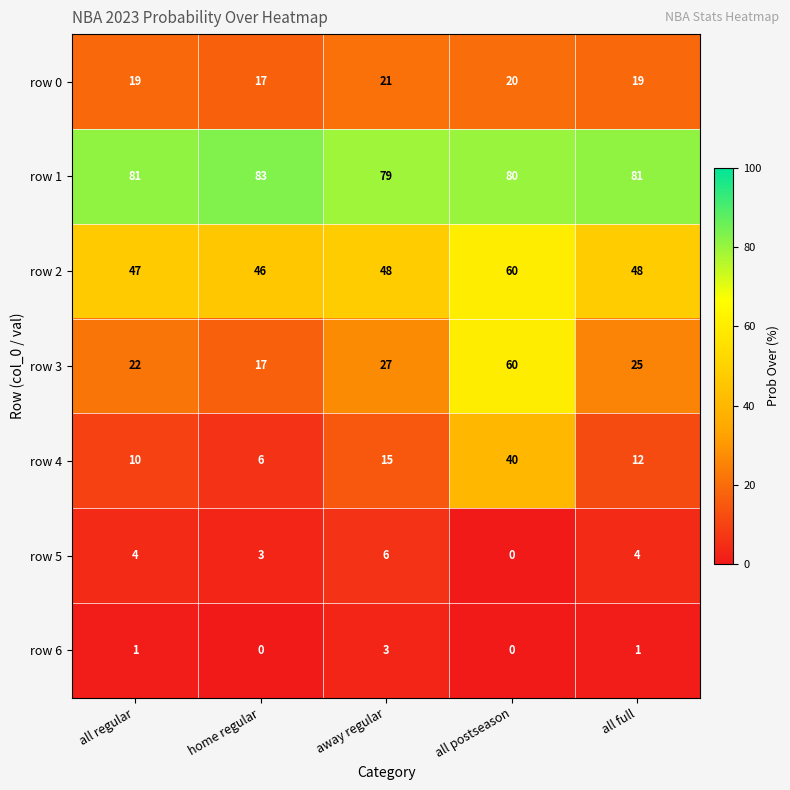

Rank the categories by row 4 value from highest to lowest.

all postseason, away regular, all full, all regular, home regular